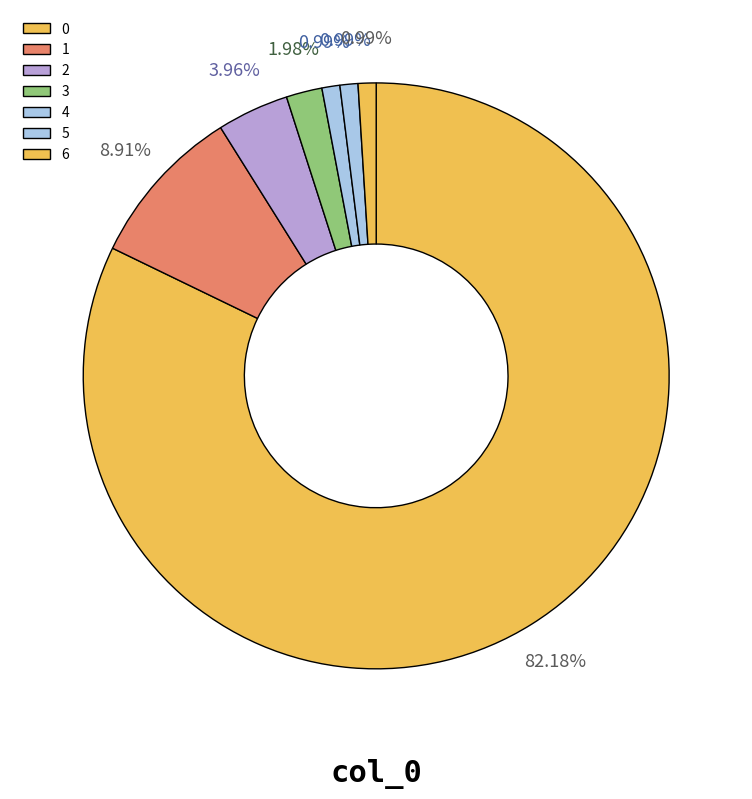

What portion of the pie excludes 2?

96.0%